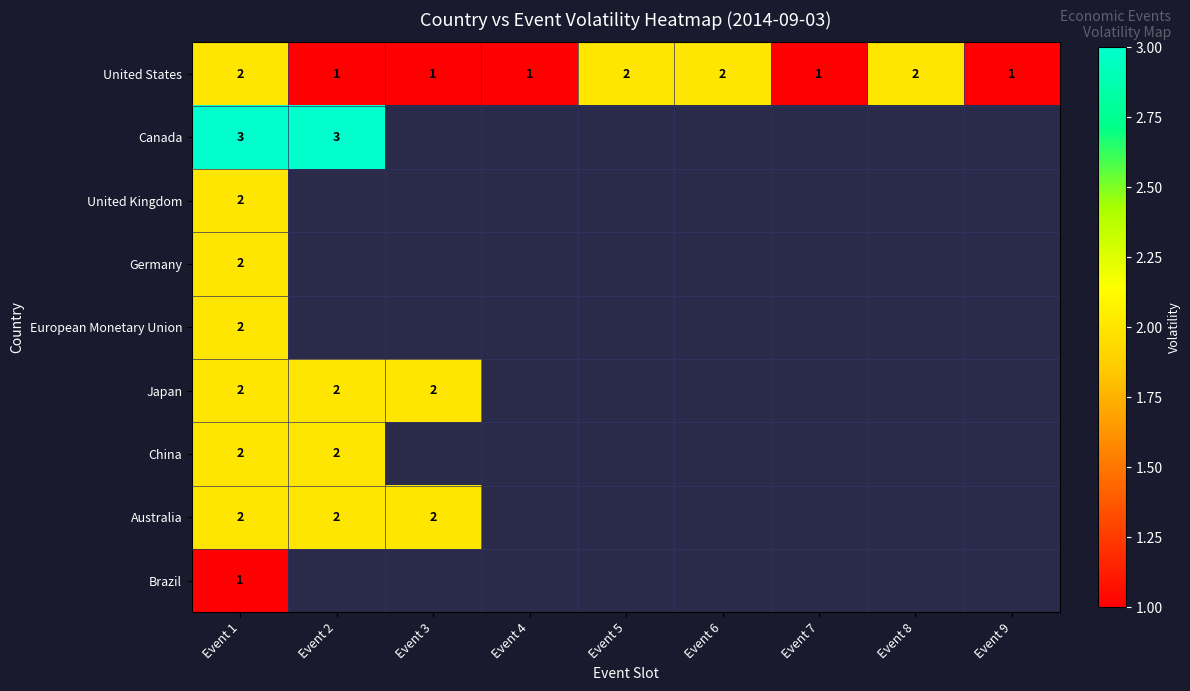

True or false: United States has a value of 2 at Event 8.

True